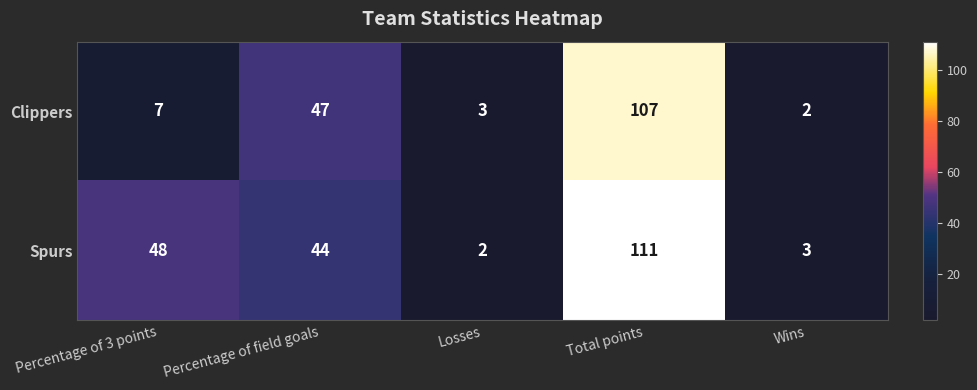

Which category has the highest value across all series?

Total points